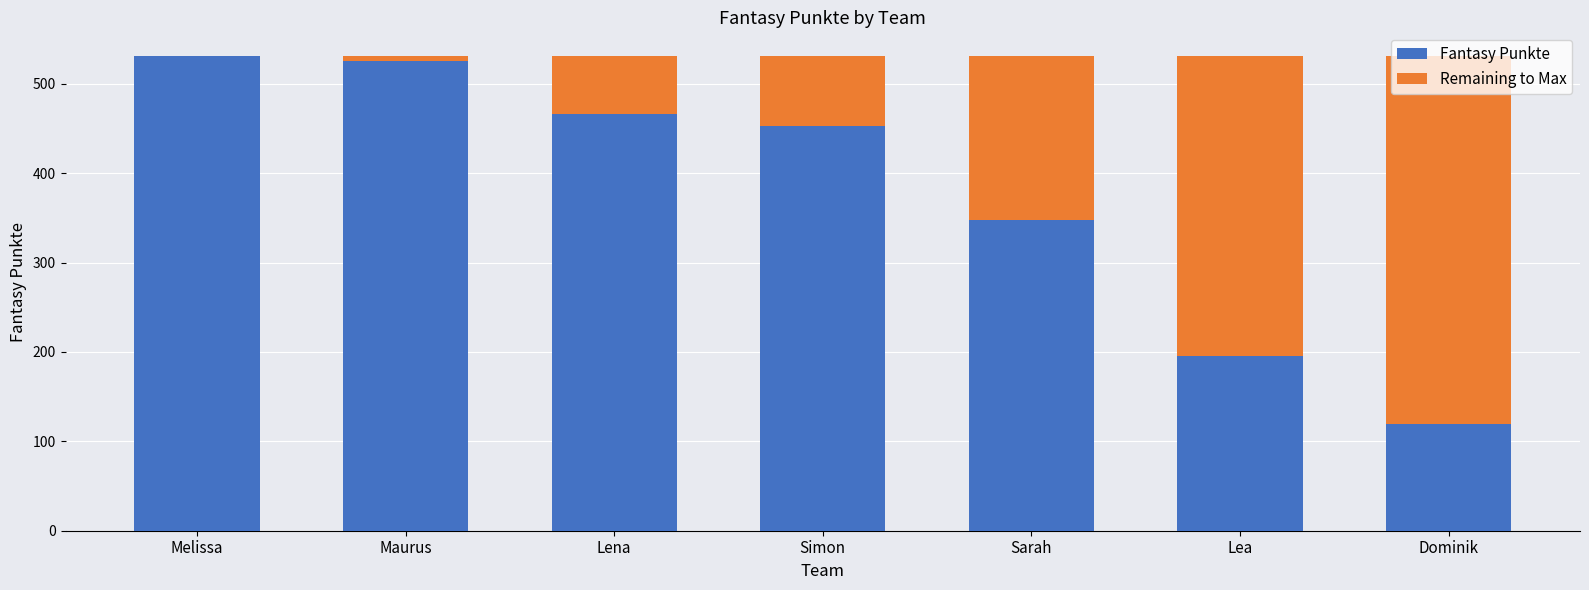

True or false: Fantasy Punkte has a value of 531 at Melissa.

True